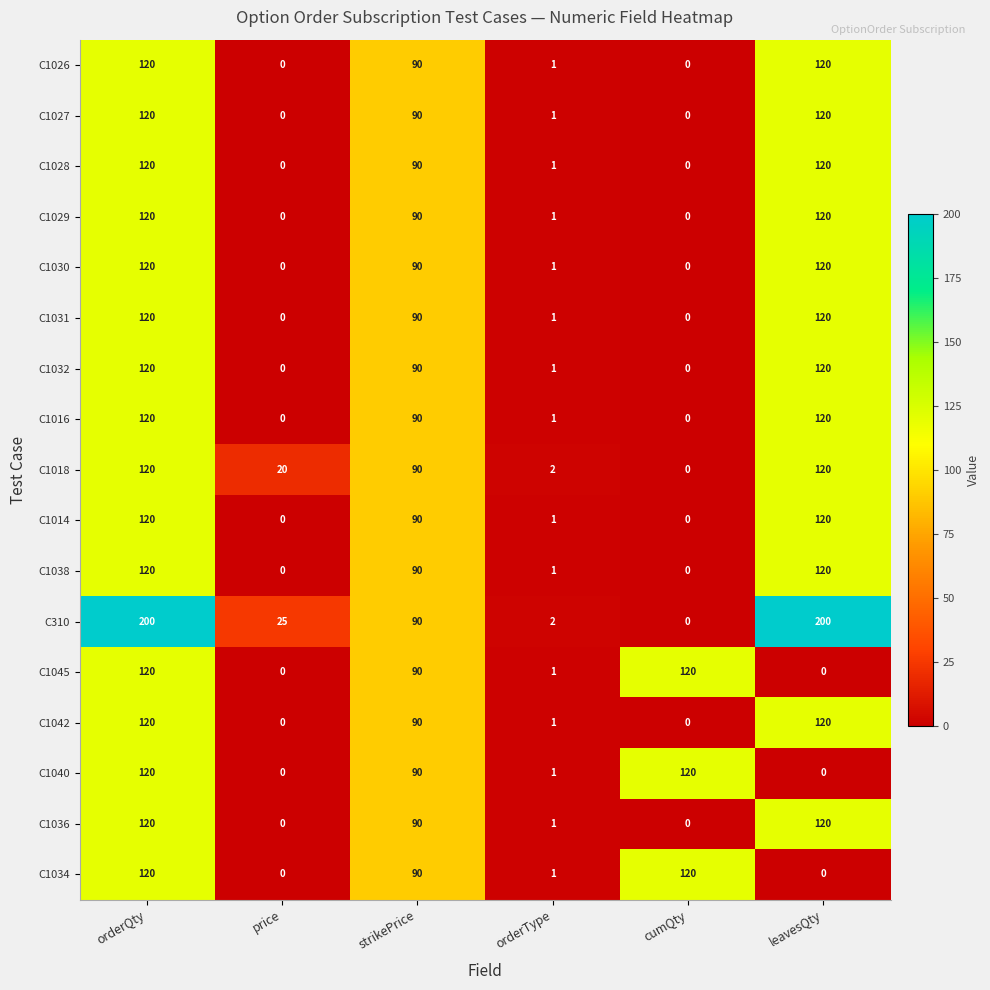

How many values in the C310 series are below 90?

3